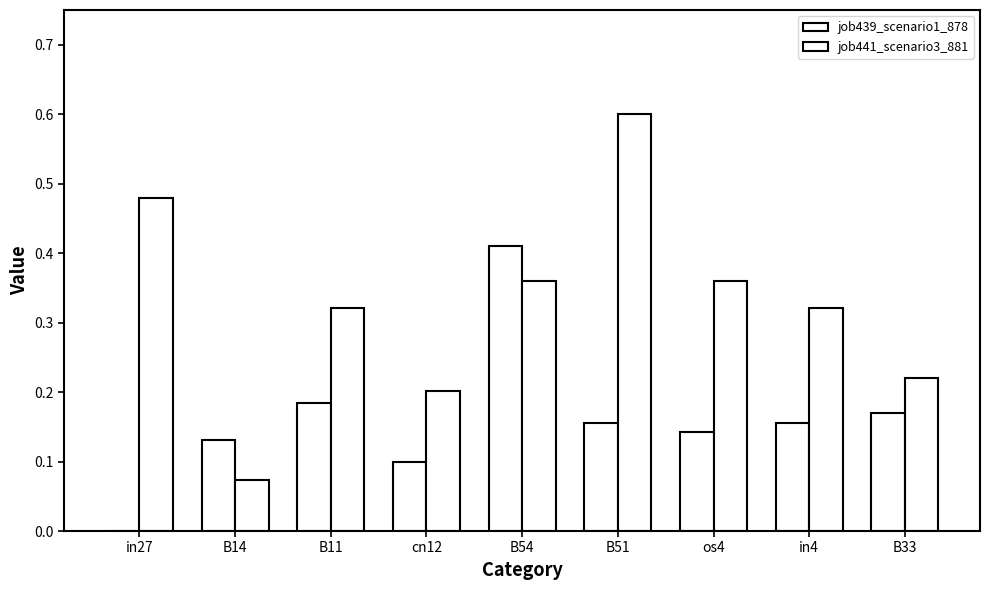

How many series are shown in this chart?

2